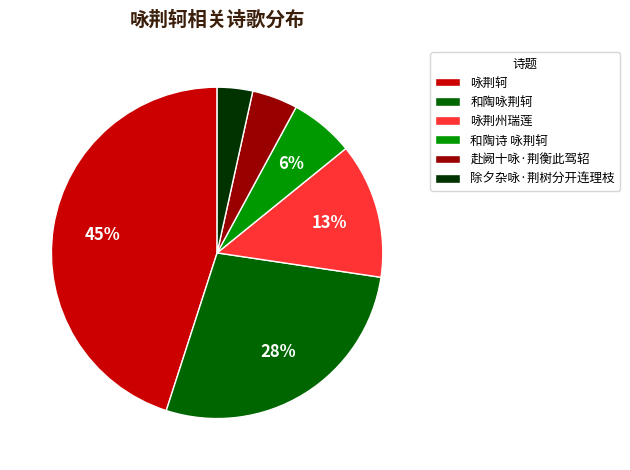

Combined, do 咏荆轲 and 和陶咏荆轲 account for over 50%?

Yes